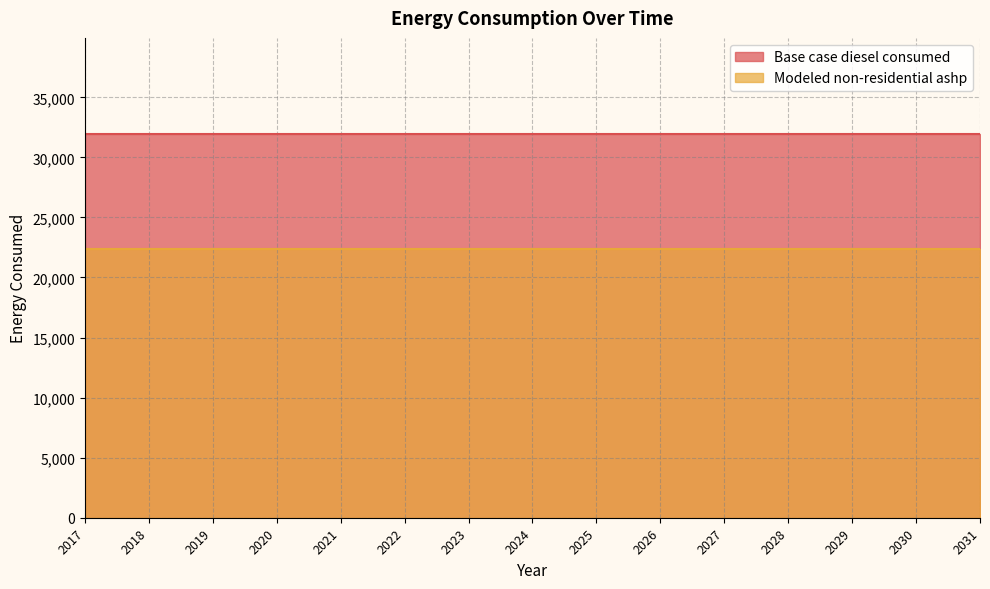

List the series in order of their peak value, lowest first.

Modeled non-residential ashp, Base case diesel consumed